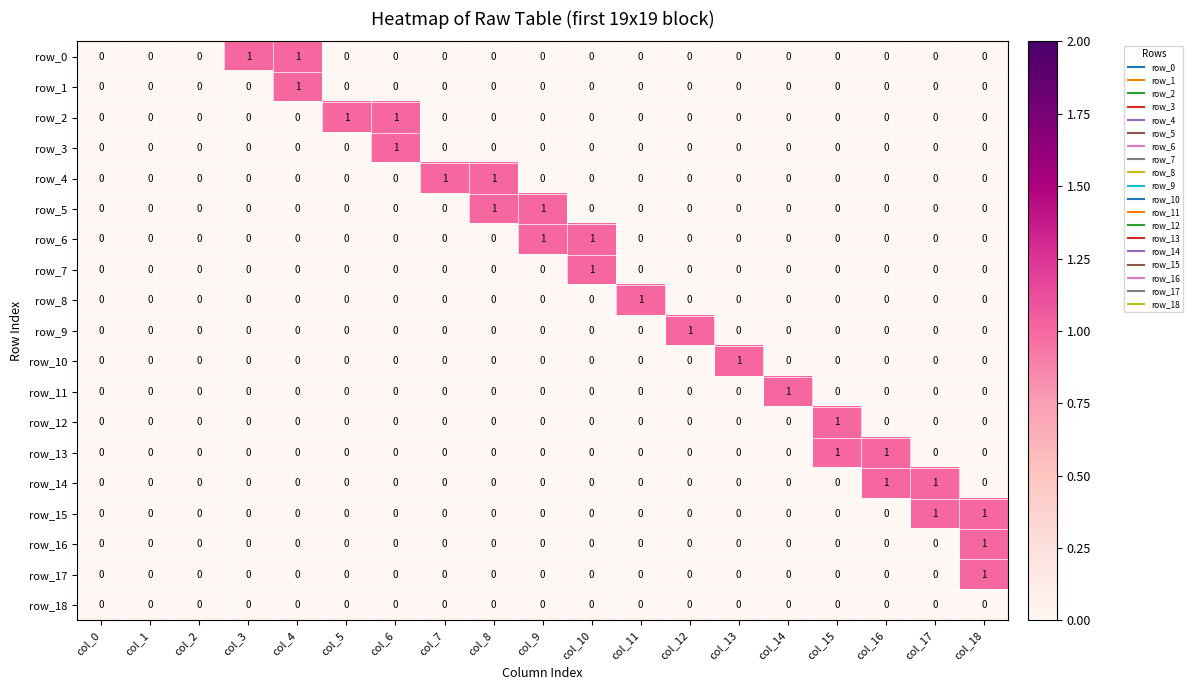

At which category is the sum across all series the highest?

col_18